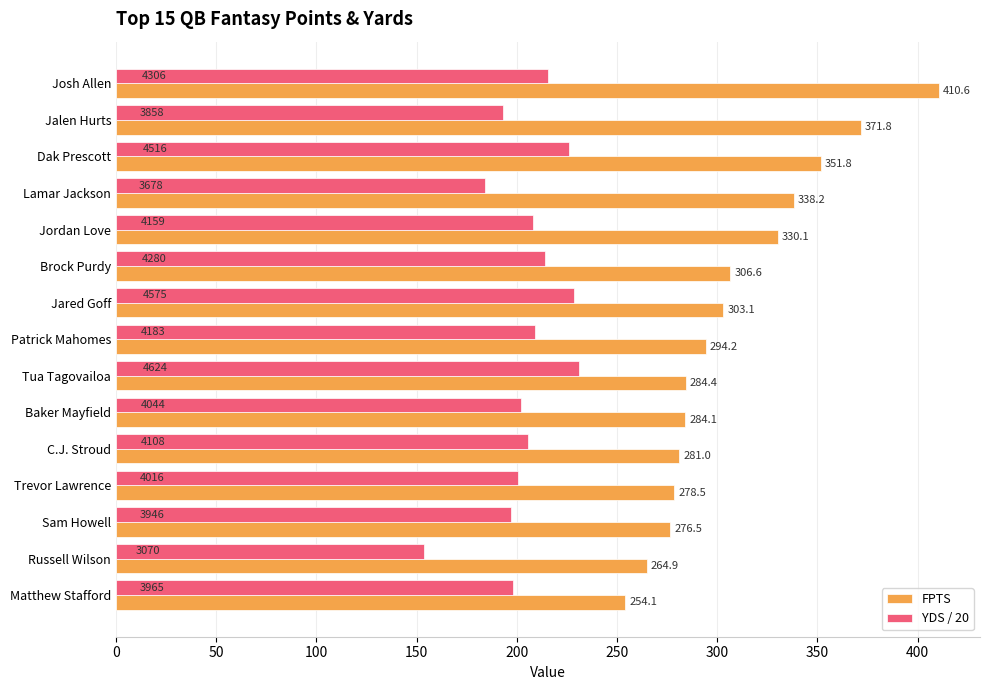

The FPTS series shows 220.1 at Dak Prescott. True or false?

False